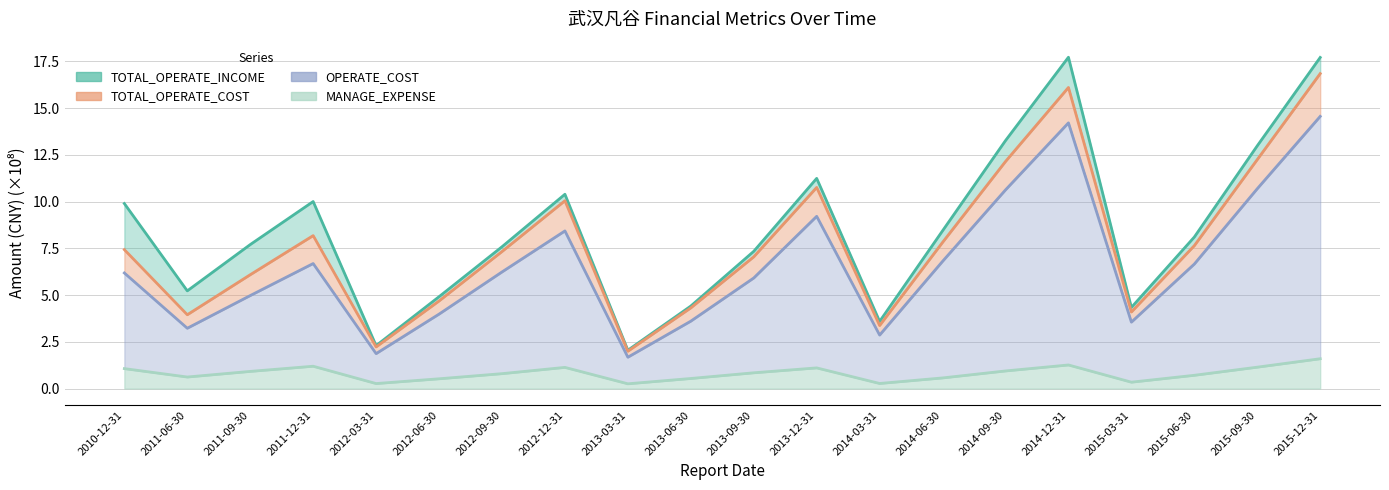

Reading right to left, transcribe all the data shown in this chart.

TOTAL_OPERATE_INCOME: 2015-12-31=17.7	2015-09-30=13.0	2015-06-30=8.1	2015-03-31=4.3	2014-12-31=17.7	2014-09-30=13.3	2014-06-30=8.4	2014-03-31=3.6	2013-12-31=11.2	2013-09-30=7.3	2013-06-30=4.4	2013-03-31=2.0	2012-12-31=10.4	2012-09-30=7.6	2012-06-30=4.9	2012-03-31=2.3	2011-12-31=10.0	2011-09-30=7.7	2011-06-30=5.2	2010-12-31=9.9
TOTAL_OPERATE_COST: 2015-12-31=16.8	2015-09-30=12.3	2015-06-30=7.6	2015-03-31=4.1	2014-12-31=16.1	2014-09-30=12.1	2014-06-30=7.8	2014-03-31=3.4	2013-12-31=10.8	2013-09-30=7.0	2013-06-30=4.3	2013-03-31=2.0	2012-12-31=10.0	2012-09-30=7.3	2012-06-30=4.7	2012-03-31=2.2	2011-12-31=8.2	2011-09-30=6.1	2011-06-30=3.9	2010-12-31=7.4
OPERATE_COST: 2015-12-31=14.6	2015-09-30=10.7	2015-06-30=6.7	2015-03-31=3.6	2014-12-31=14.2	2014-09-30=10.6	2014-06-30=6.8	2014-03-31=2.9	2013-12-31=9.2	2013-09-30=5.9	2013-06-30=3.6	2013-03-31=1.7	2012-12-31=8.4	2012-09-30=6.2	2012-06-30=4.0	2012-03-31=1.9	2011-12-31=6.7	2011-09-30=5.0	2011-06-30=3.2	2010-12-31=6.2
MANAGE_EXPENSE: 2015-12-31=1.6	2015-09-30=1.1	2015-06-30=0.7	2015-03-31=0.3	2014-12-31=1.3	2014-09-30=0.9	2014-06-30=0.6	2014-03-31=0.3	2013-12-31=1.1	2013-09-30=0.8	2013-06-30=0.5	2013-03-31=0.3	2012-12-31=1.1	2012-09-30=0.8	2012-06-30=0.5	2012-03-31=0.3	2011-12-31=1.2	2011-09-30=0.9	2011-06-30=0.6	2010-12-31=1.1